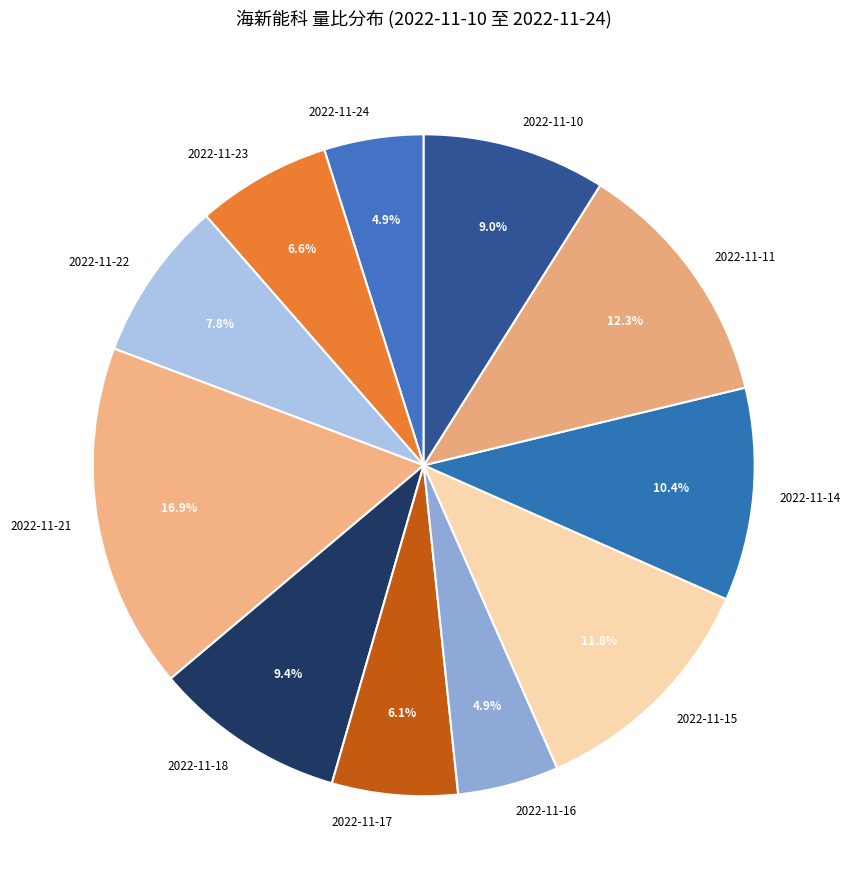

Does 2022-11-15 represent more than half of the total?

No